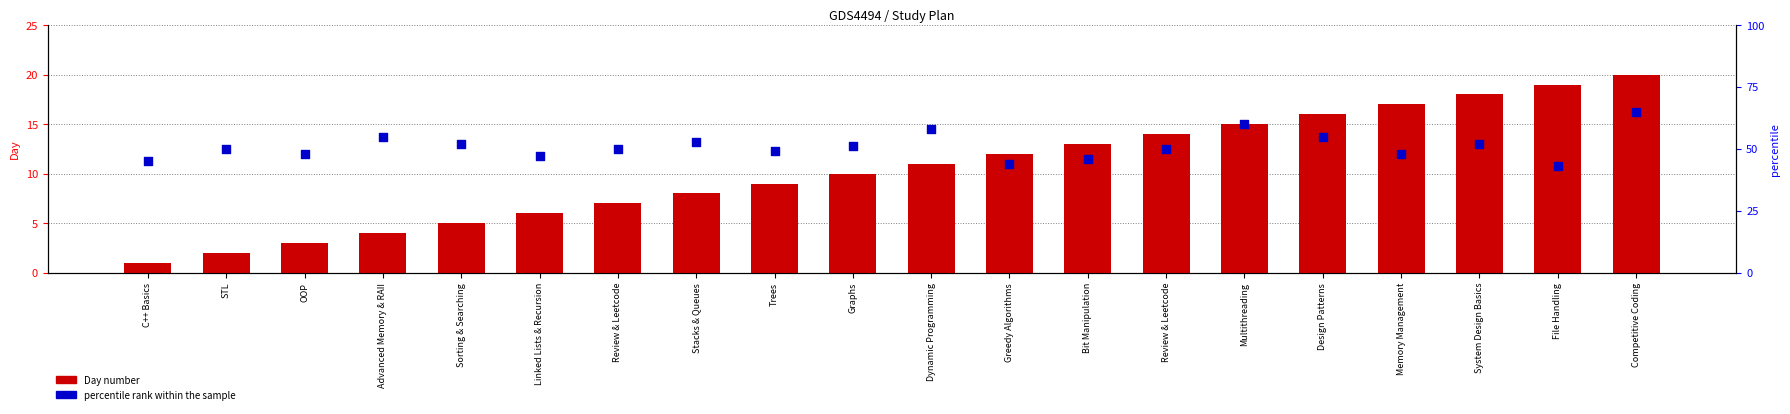

Which series reaches the minimum Y coordinate?

Day number